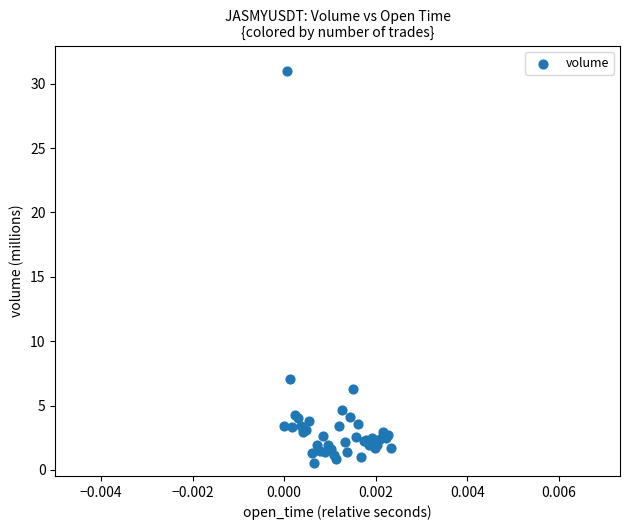

What Y value in the scatter plot is closest to 15?

7.1